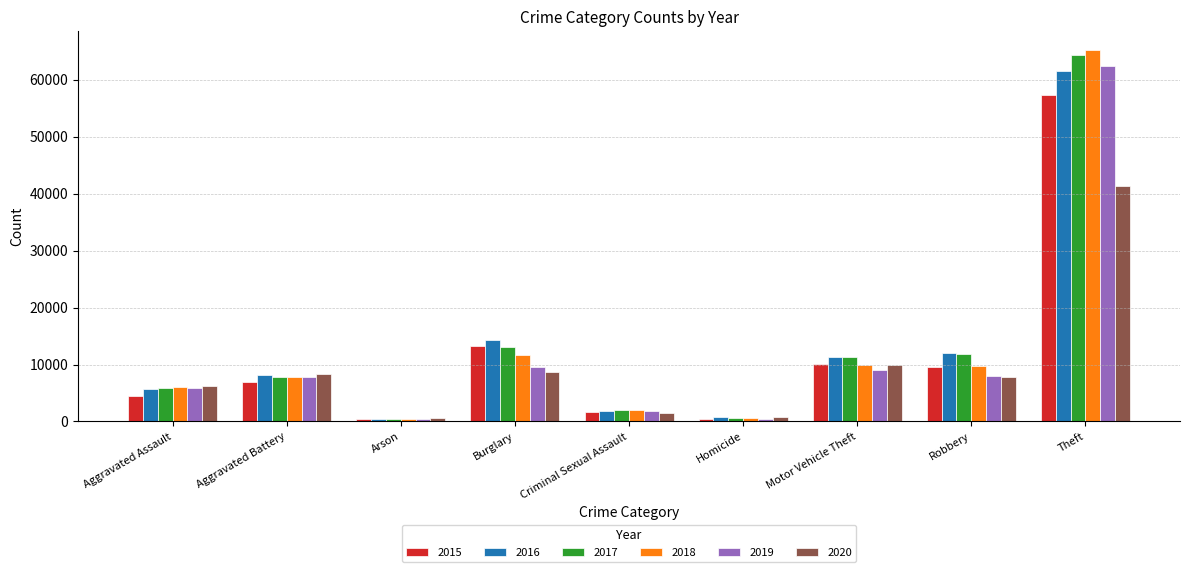

Does the chart contain stacked bars?

No